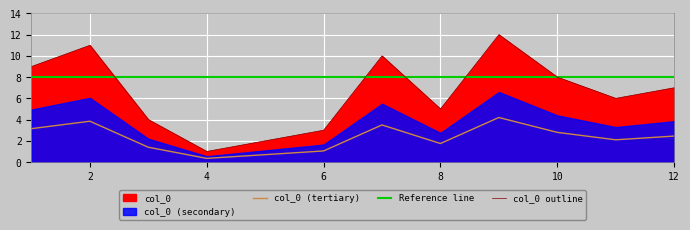

Is it true that col_0 (tertiary) equals 1.8 at 6?

False